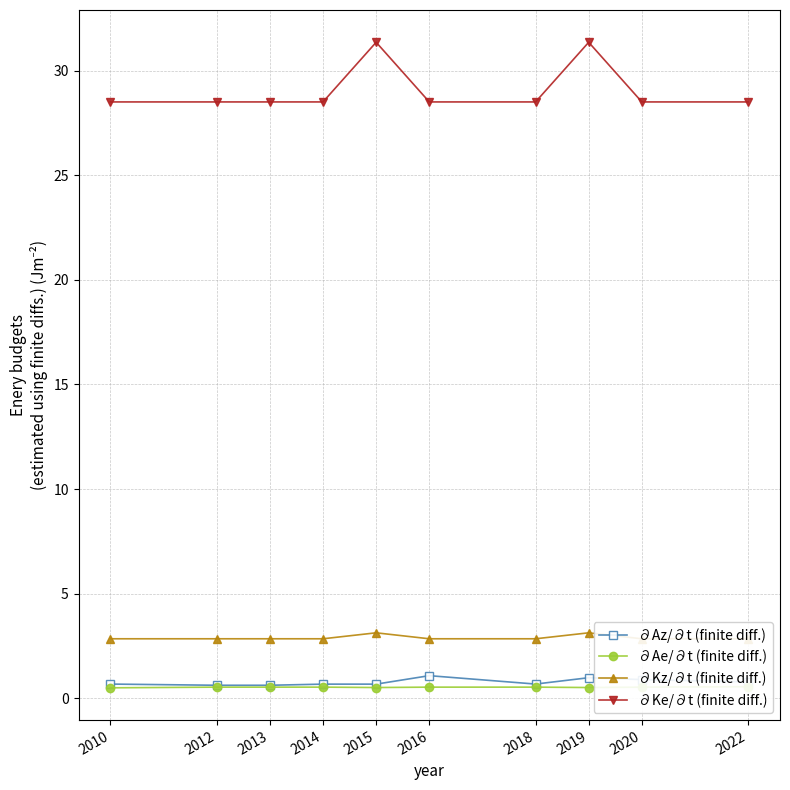

Is this an area chart (filled region under the line)?

No